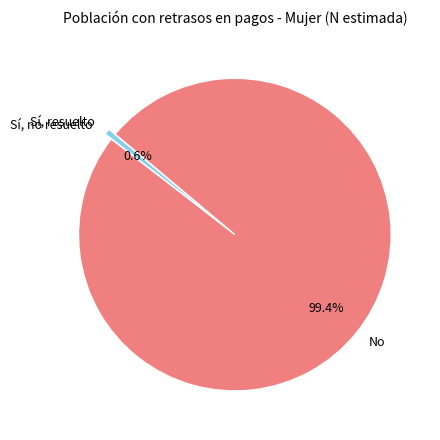

Does any single category account for the majority?

Yes